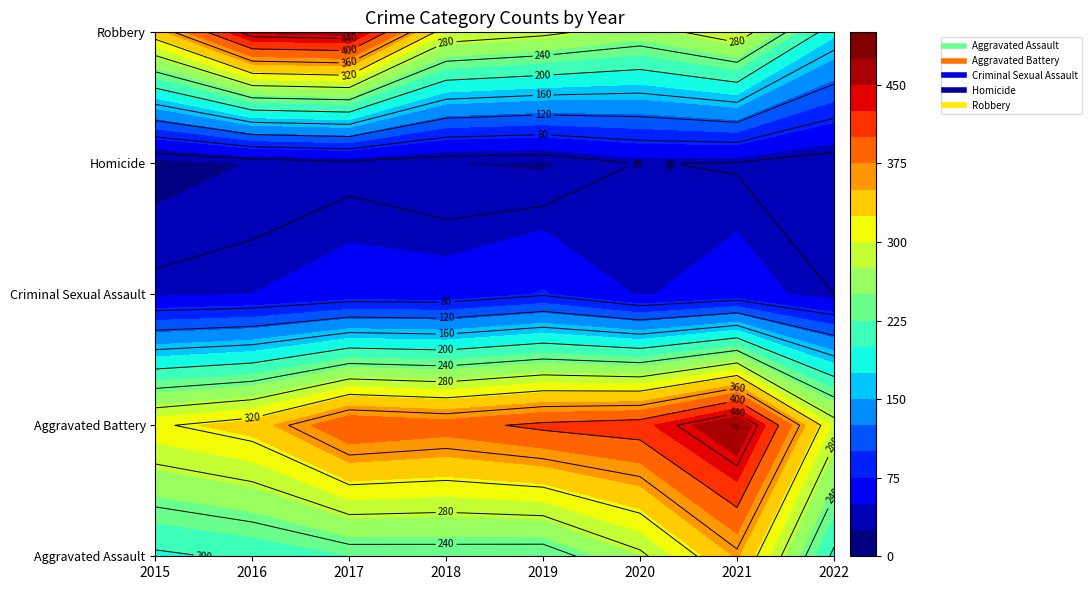

Which series has the largest total across all categories?

Aggravated Battery